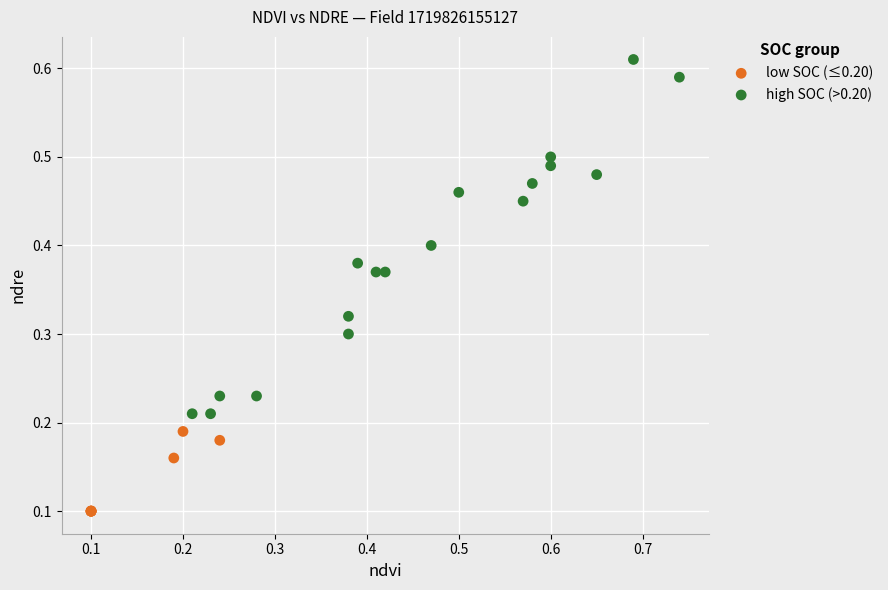

What are all the series names shown in the legend?

low SOC (≤0.20), high SOC (>0.20)